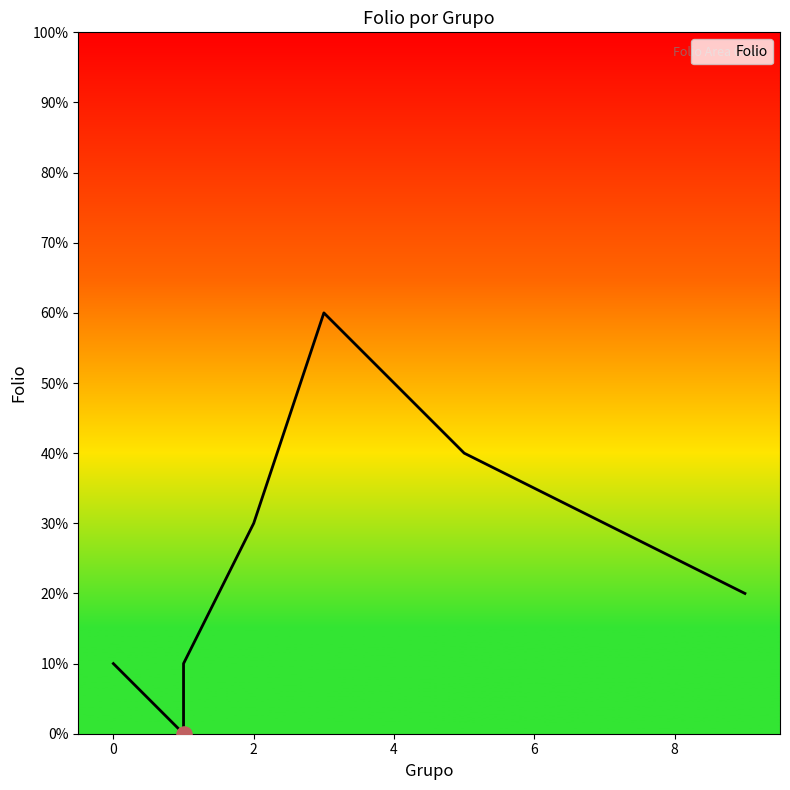

What is the ratio of the value at 0 to the value at 2?

0.3